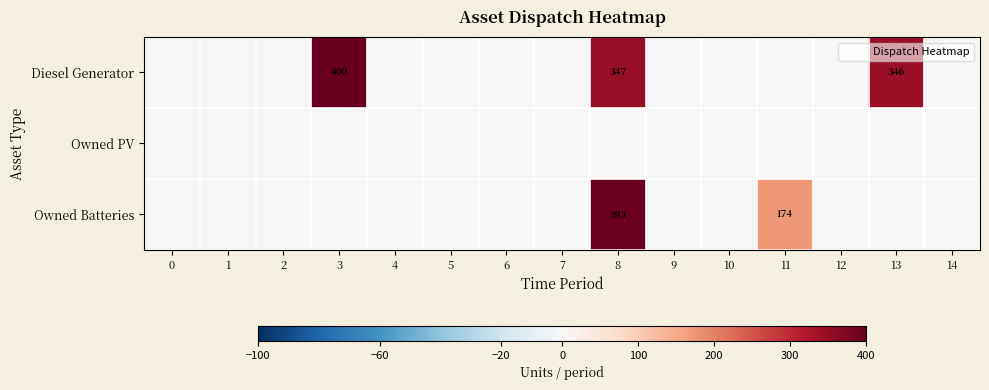

Reading left to right, transcribe all the data shown in this chart.

row_0: 0	0	0	400	0	0	0	0	347	0	0	0	0	346	0
row_1: 0	0	0	0	0	0	0	0	0	0	0	0	0	0	0
row_2: 0	0	0	0	0	0	0	0	393	0	0	174	0	0	0